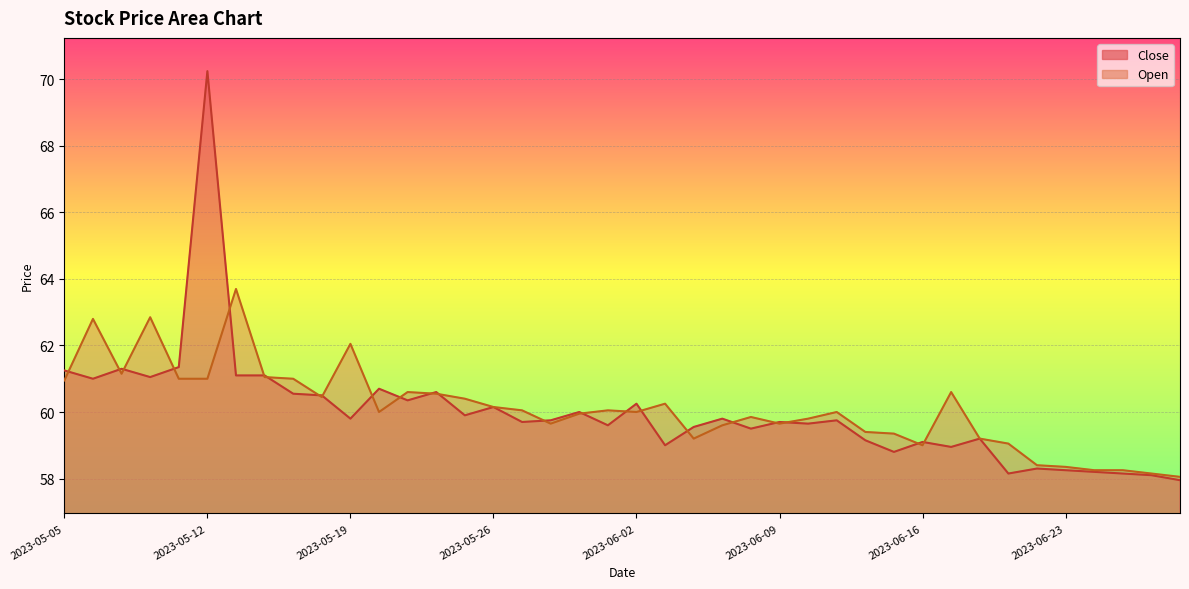

What is the difference between the maximum and minimum values in the Close series?

12.3